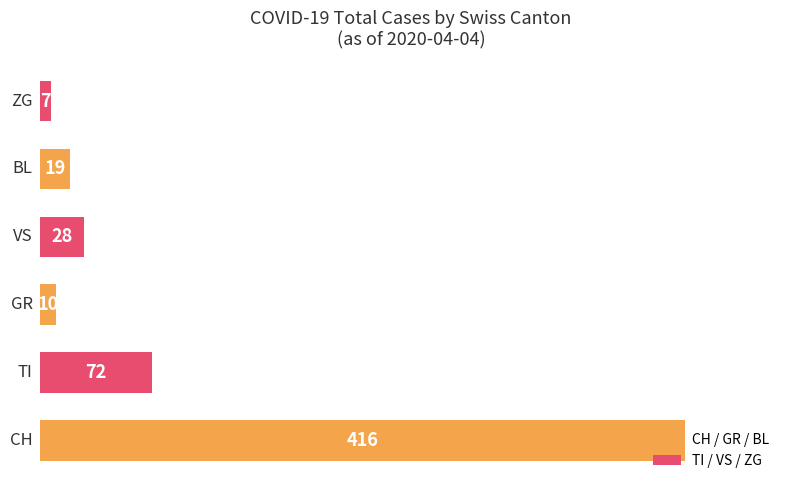

What is the maximum value shown in the chart?

416